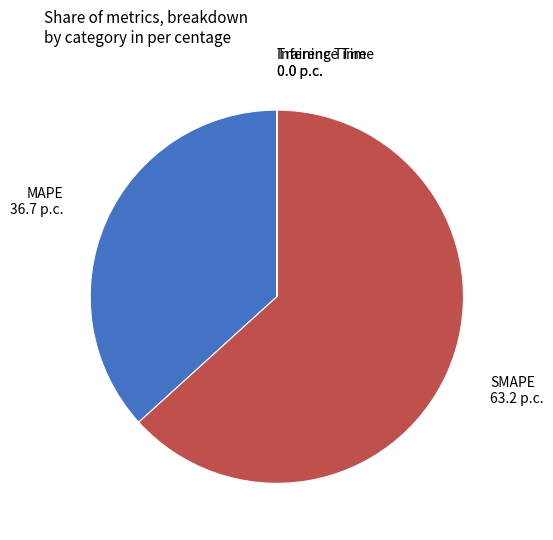

Which category has the biggest portion of the pie?

SMAPE